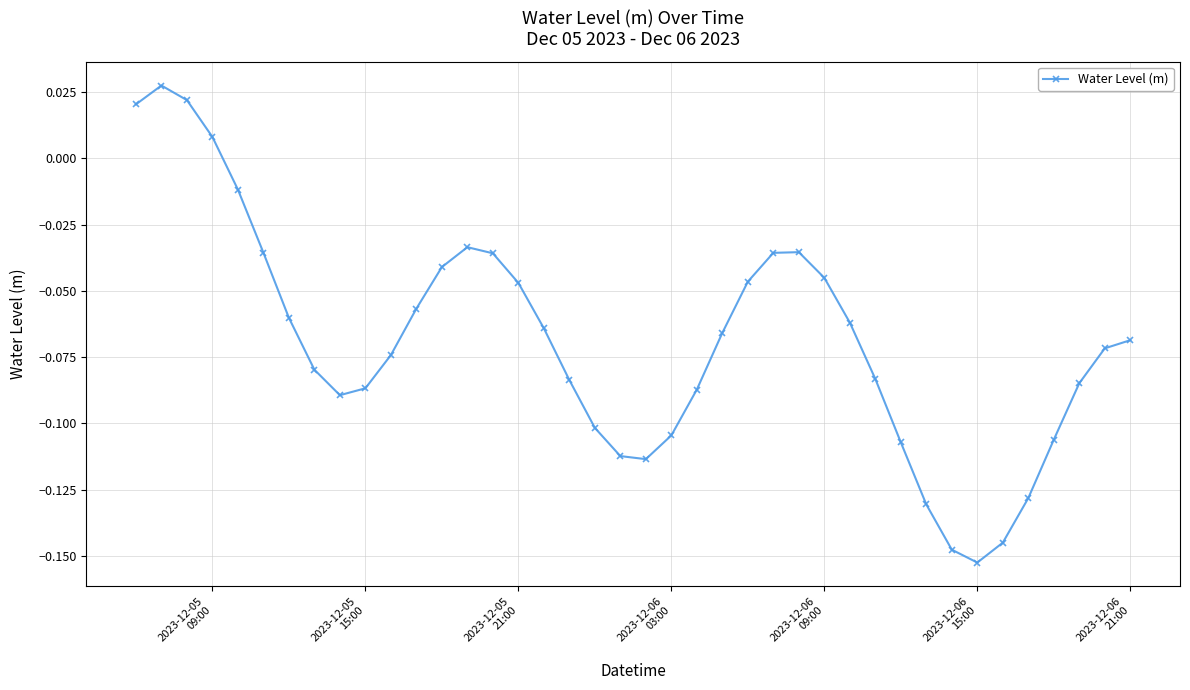

How many interior local peaks (higher than both neighbors) does the data have?

3